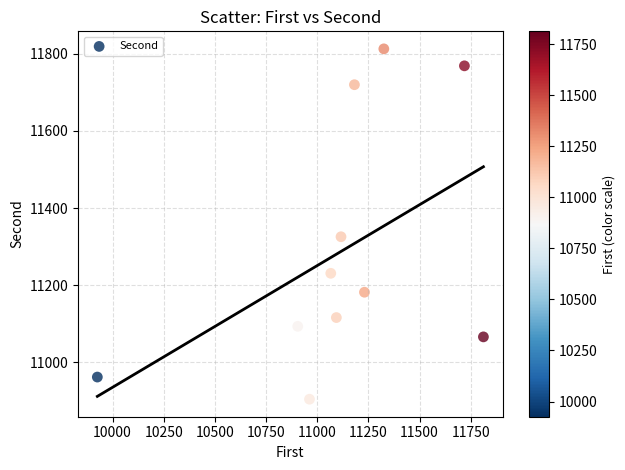

What is the average Y value?

11289.2